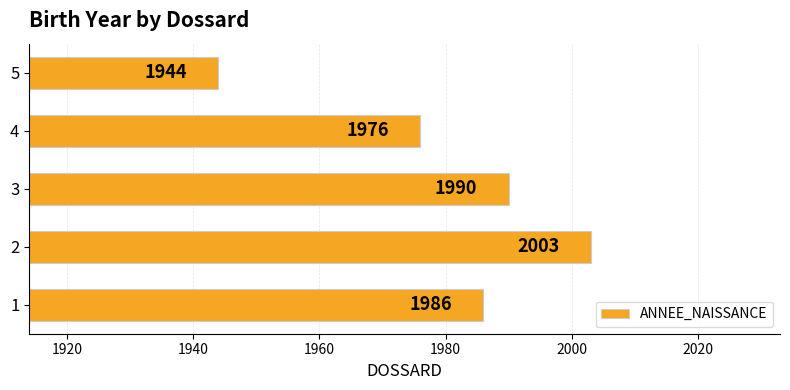

Rank the categories by value from lowest to highest.

5, 4, 1, 3, 2